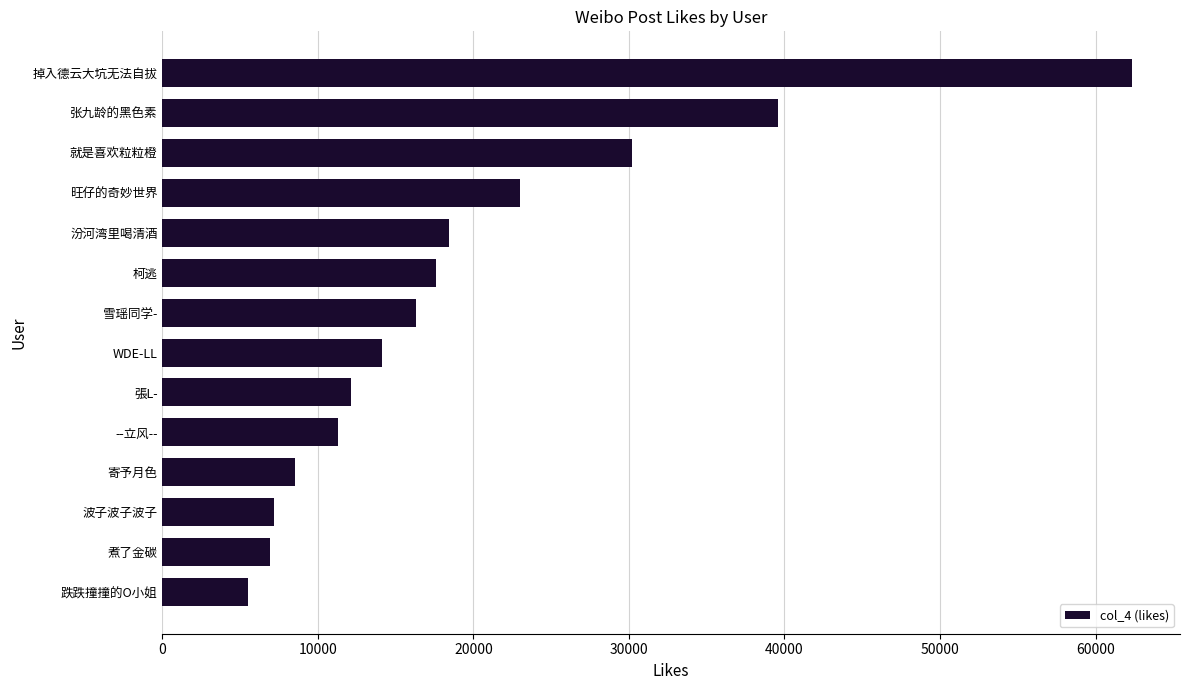

How many series are shown in this chart?

1